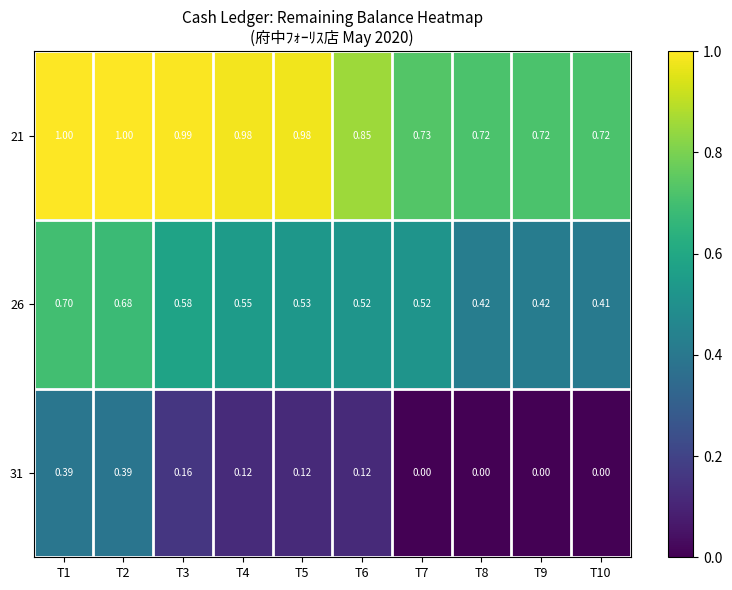

Rank the series by their maximum value, from lowest to highest.

31, 26, 21